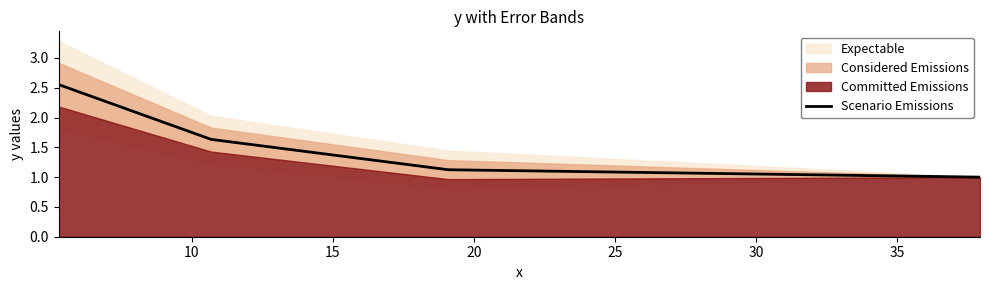

Does the chart display data point markers on the line(s)?

No